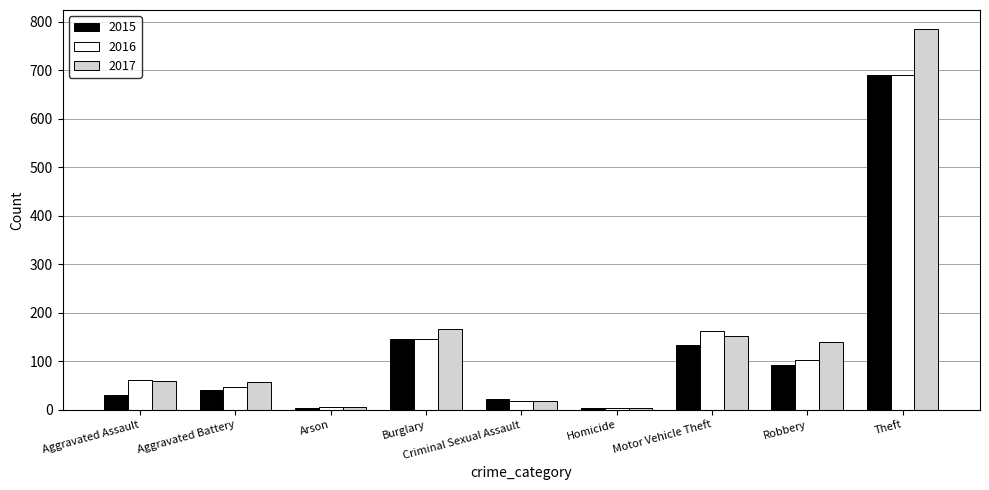

What are all the series names shown in the legend?

2015, 2016, 2017